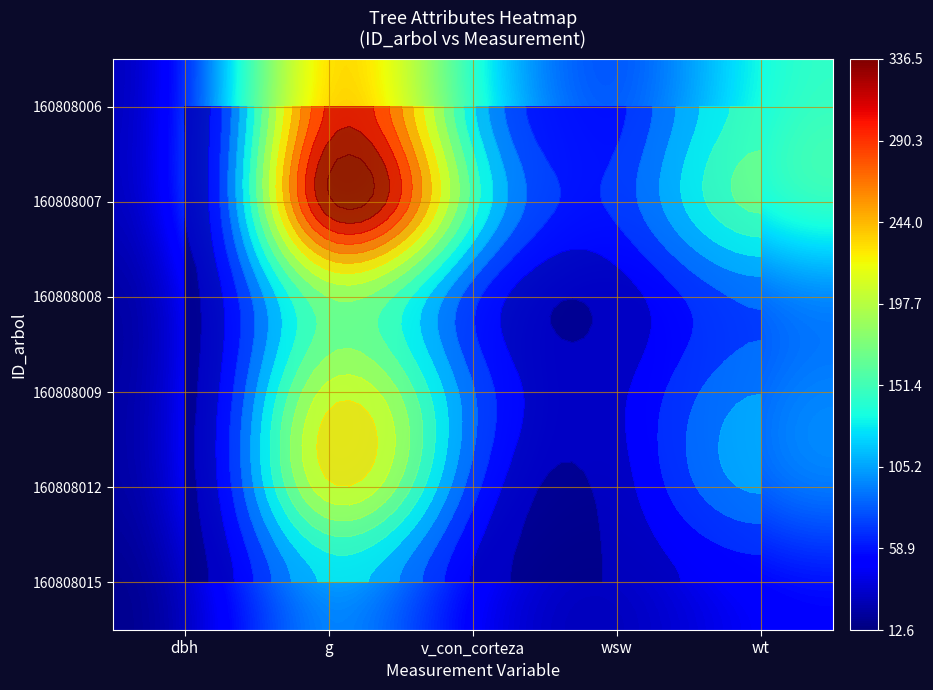

At which category is the sum across all series the highest?

g